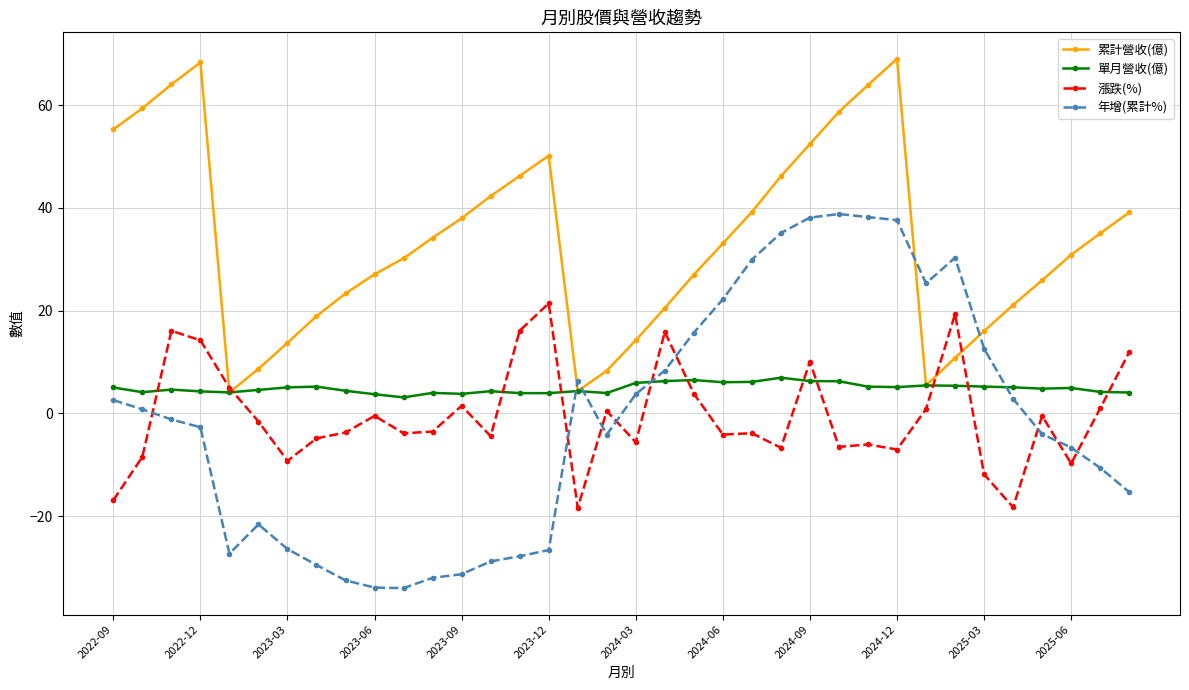

True or false: 年增(累計%) has more than 2 interior local peaks.

True